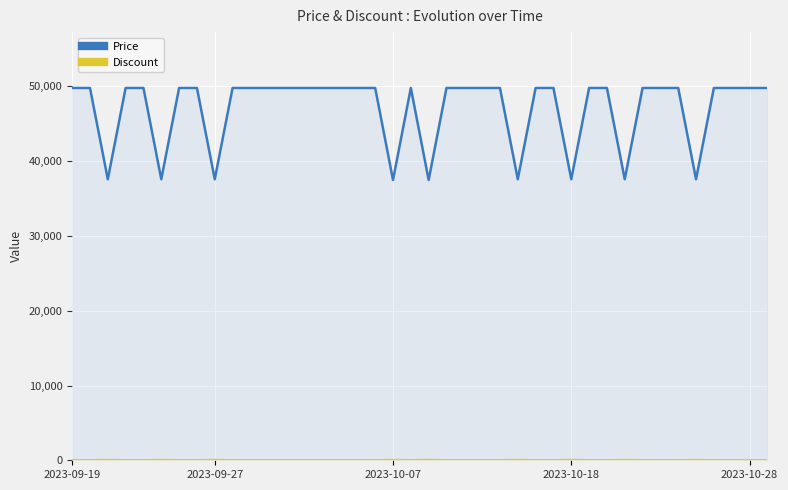

What is the maximum value for Discount?

25